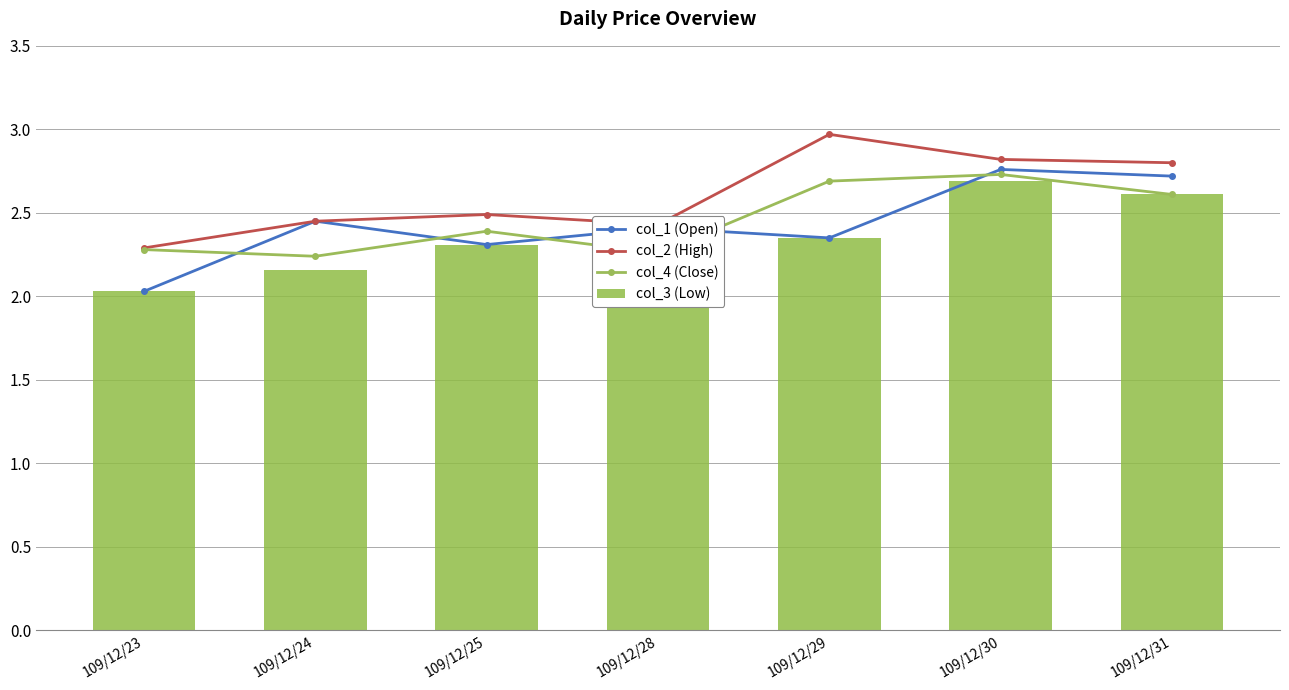

The value of col_3 (Low) at 109/12/23 is 2.0. True or false?

True